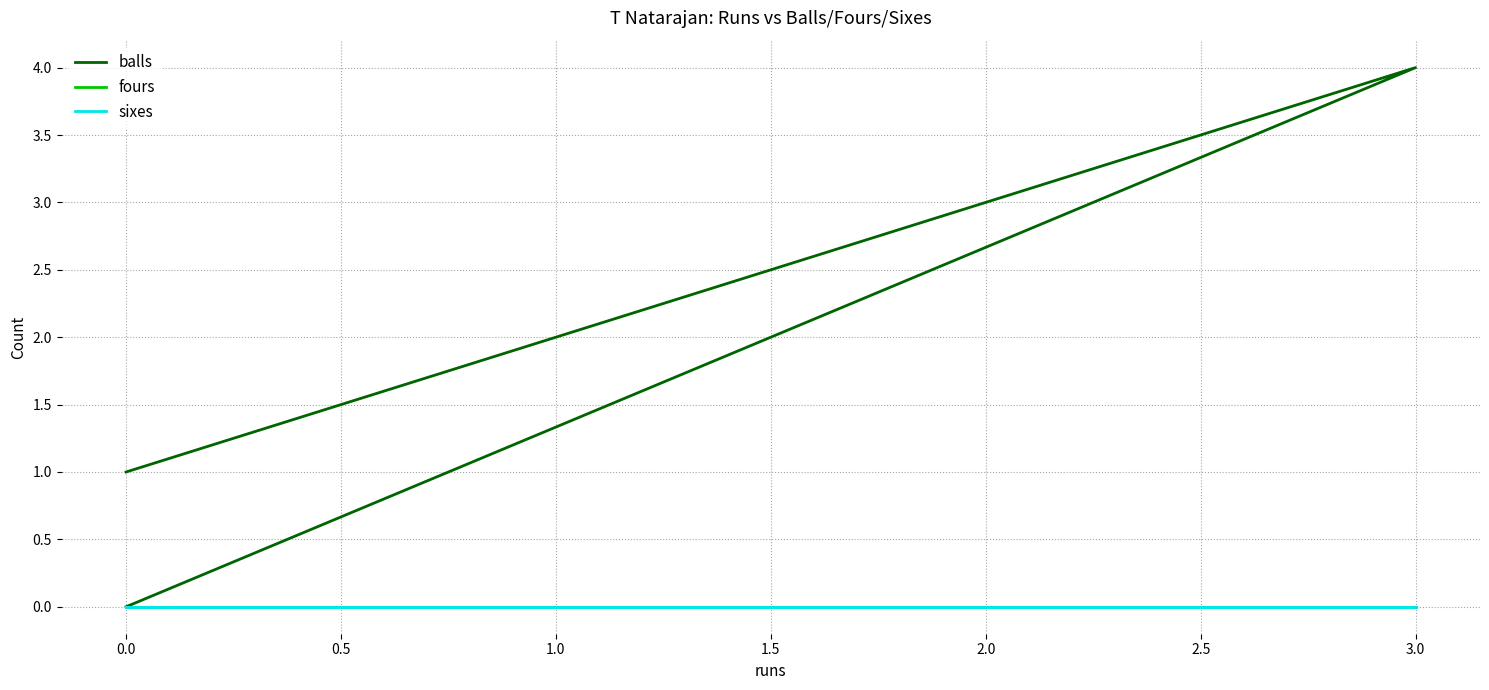

At how many categories does at least one series exceed 3?

1